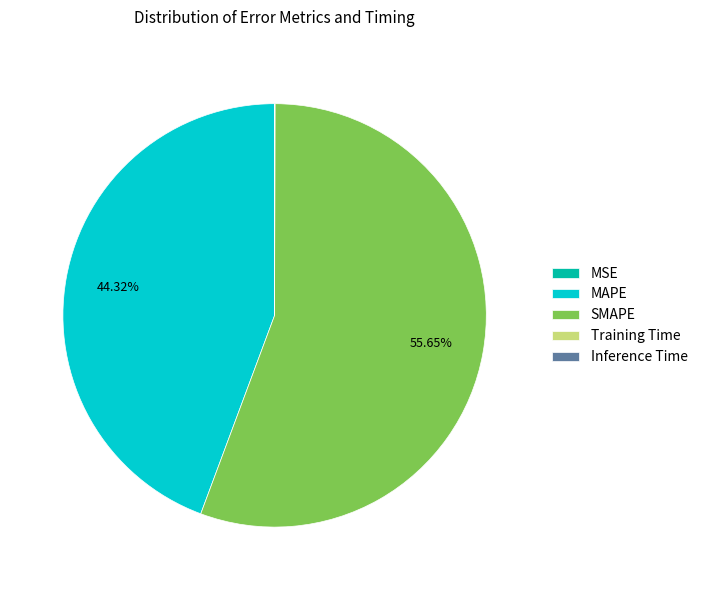

Which slice is the largest?

SMAPE